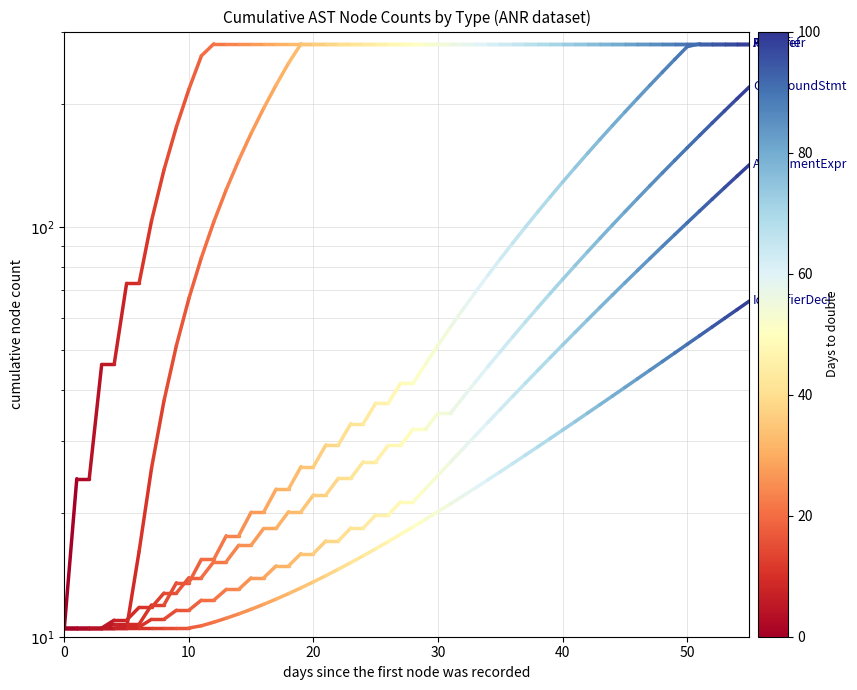

What is the total value across all series at 0?

63.0